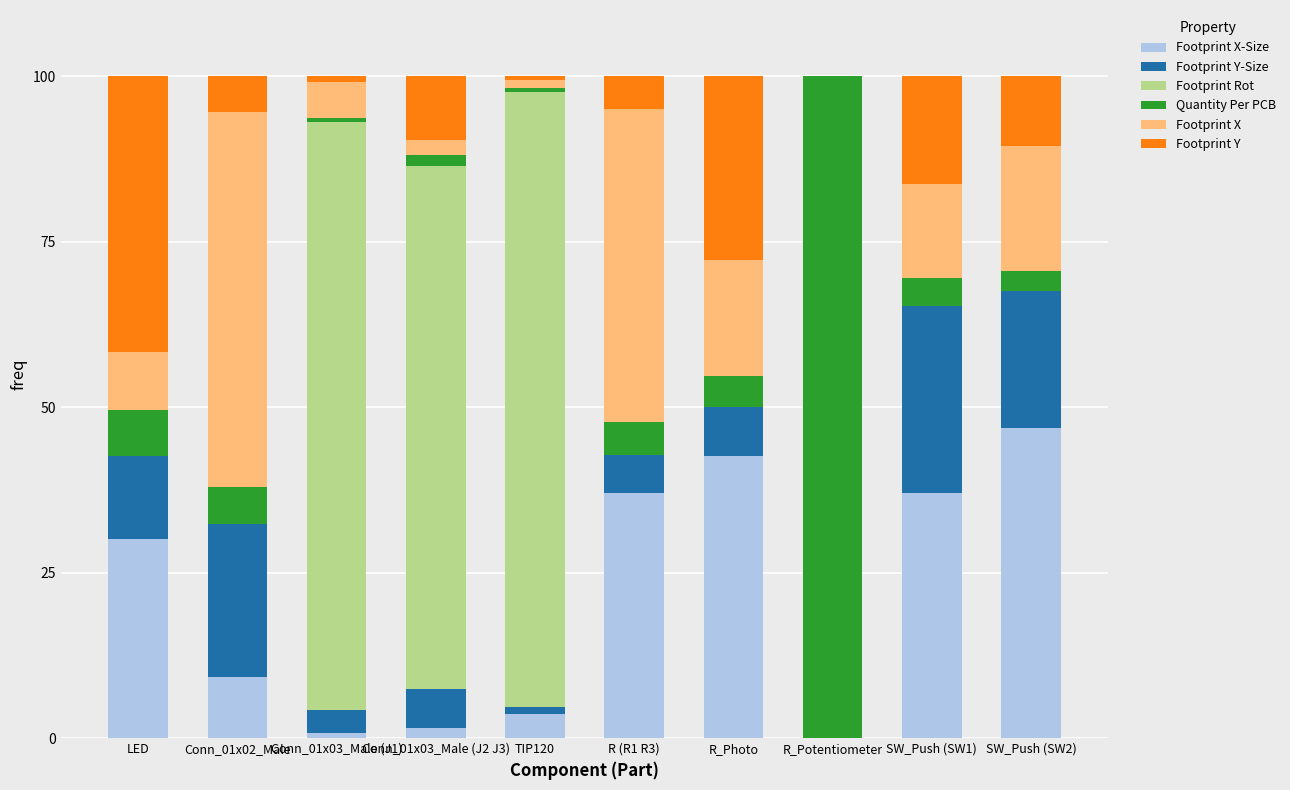

Does the chart contain stacked bars?

Yes